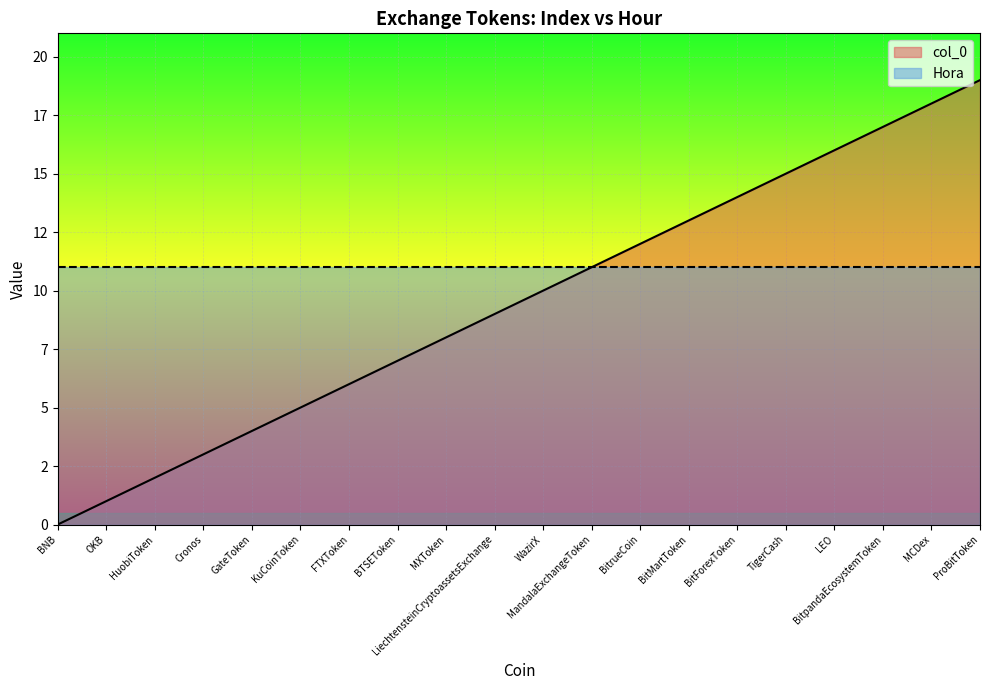

What is the value of the 6th point from the left?

5